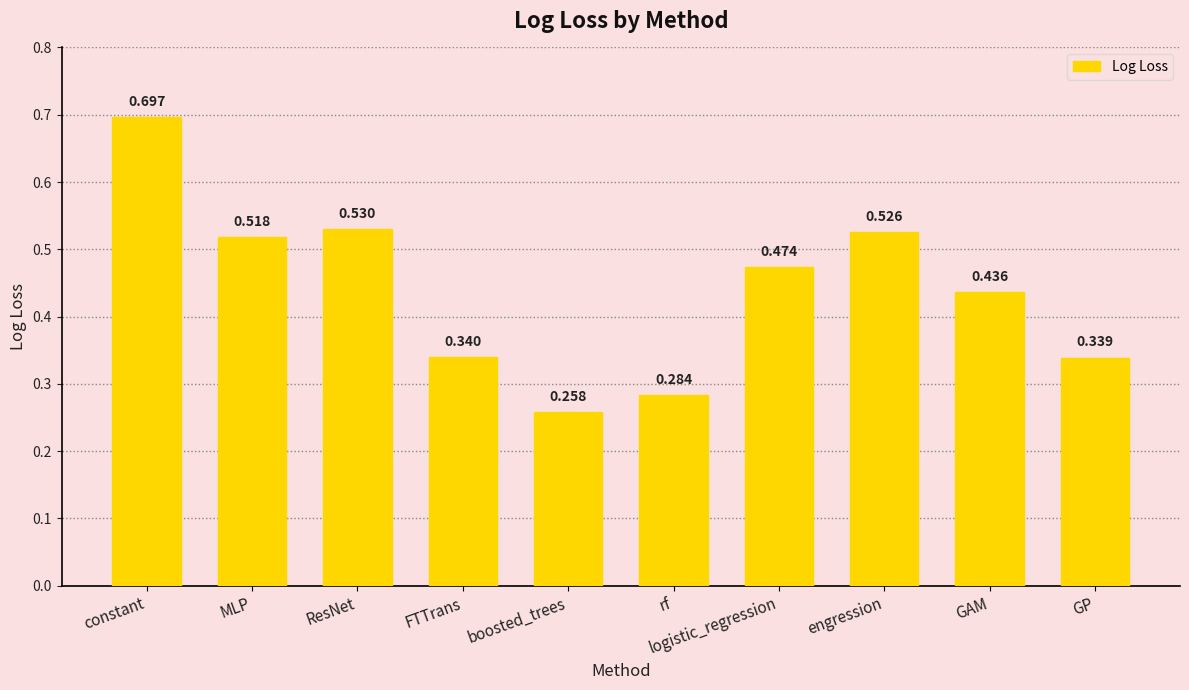

What is the label of the 10th bar from the left?

GP